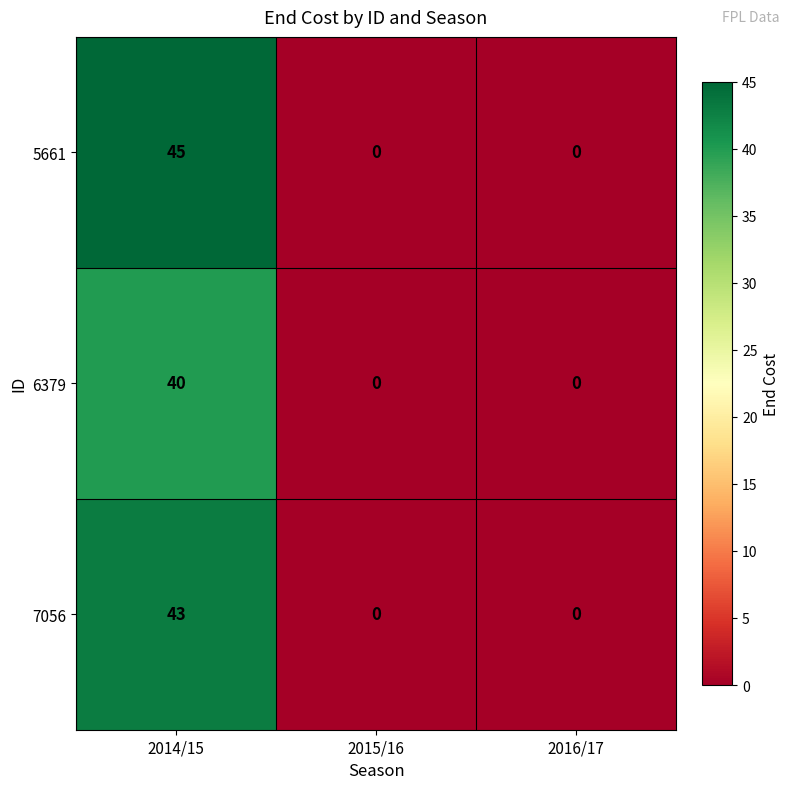

List the series in order of their peak value, lowest first.

6379, 7056, 5661